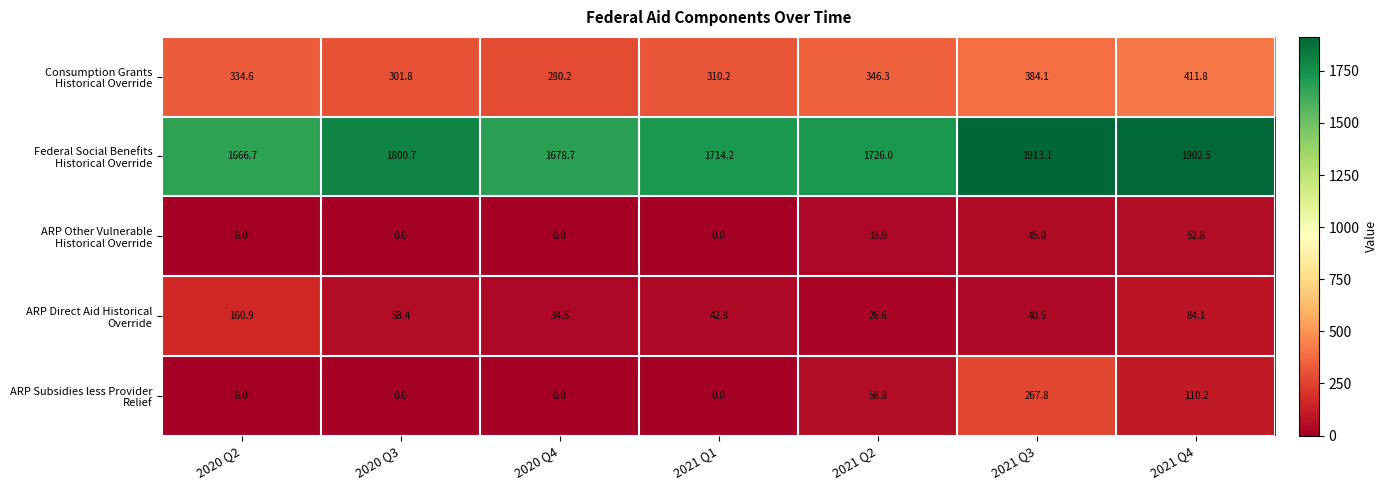

At how many categories does at least one series exceed 1344?

7